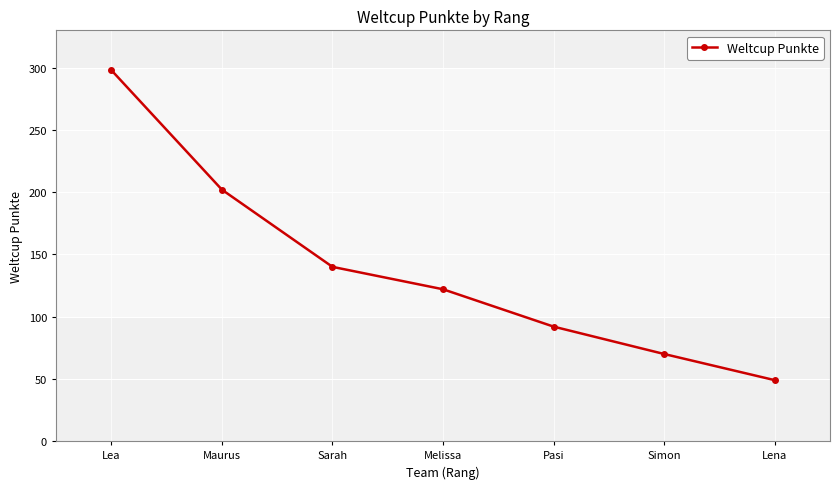

What is the change in value from Simon to Lena?

-21